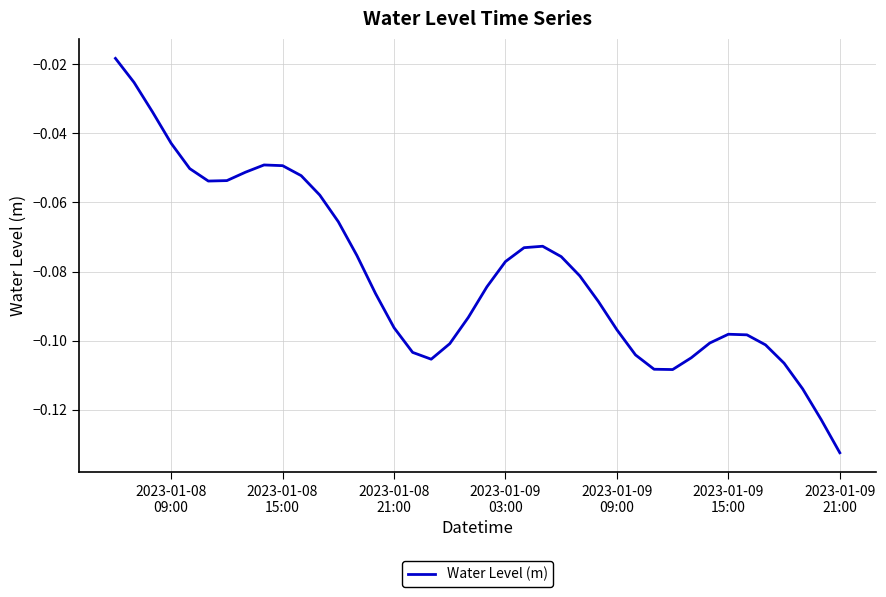

How many lines are shown in the chart?

1